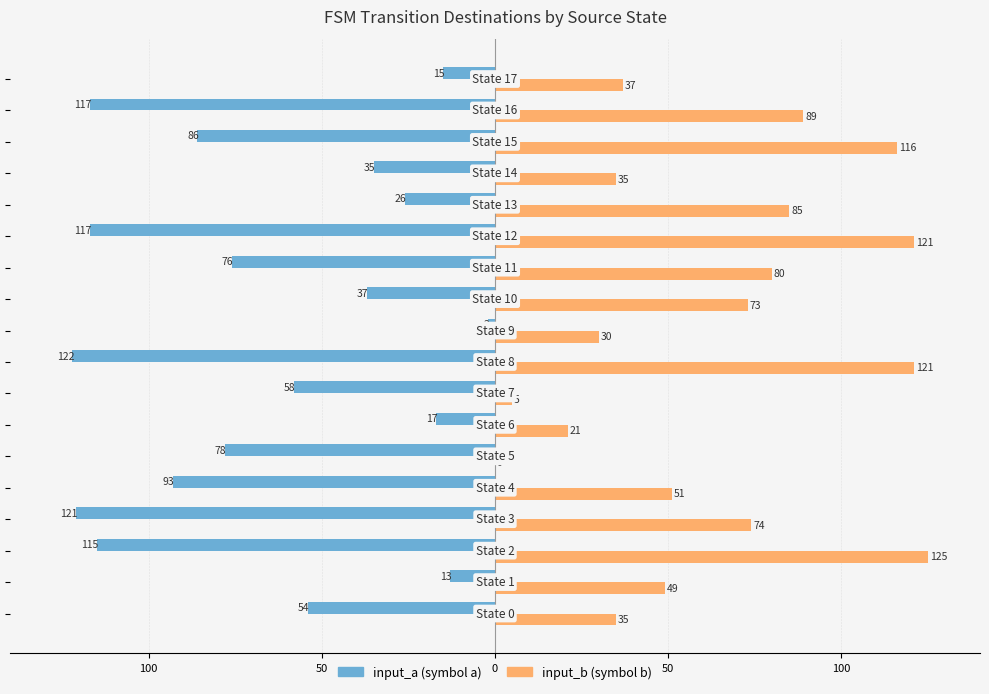

What is the value of the input_a bar at the 5th from the left?

-115